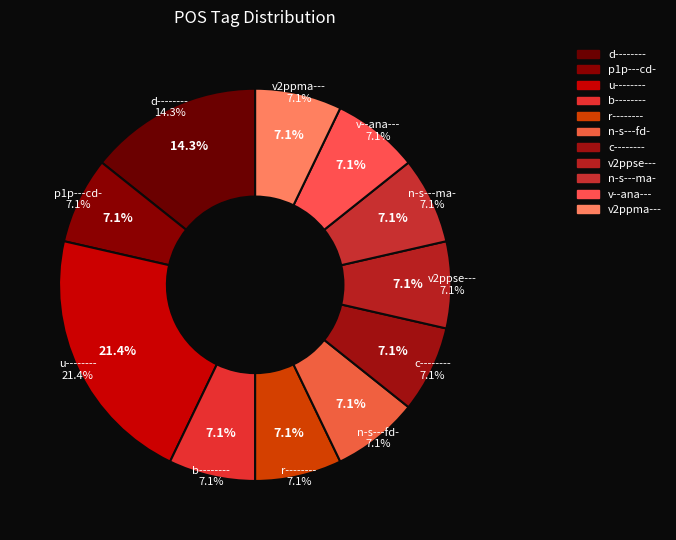

Is it true that d-------- is 9% of the pie?

False